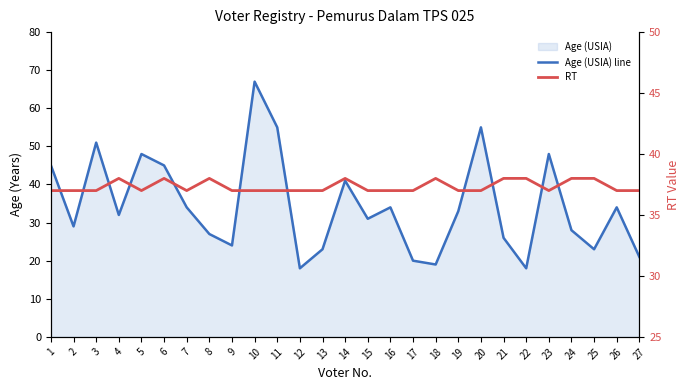

At which category does the chart reach its minimum across all series?

12